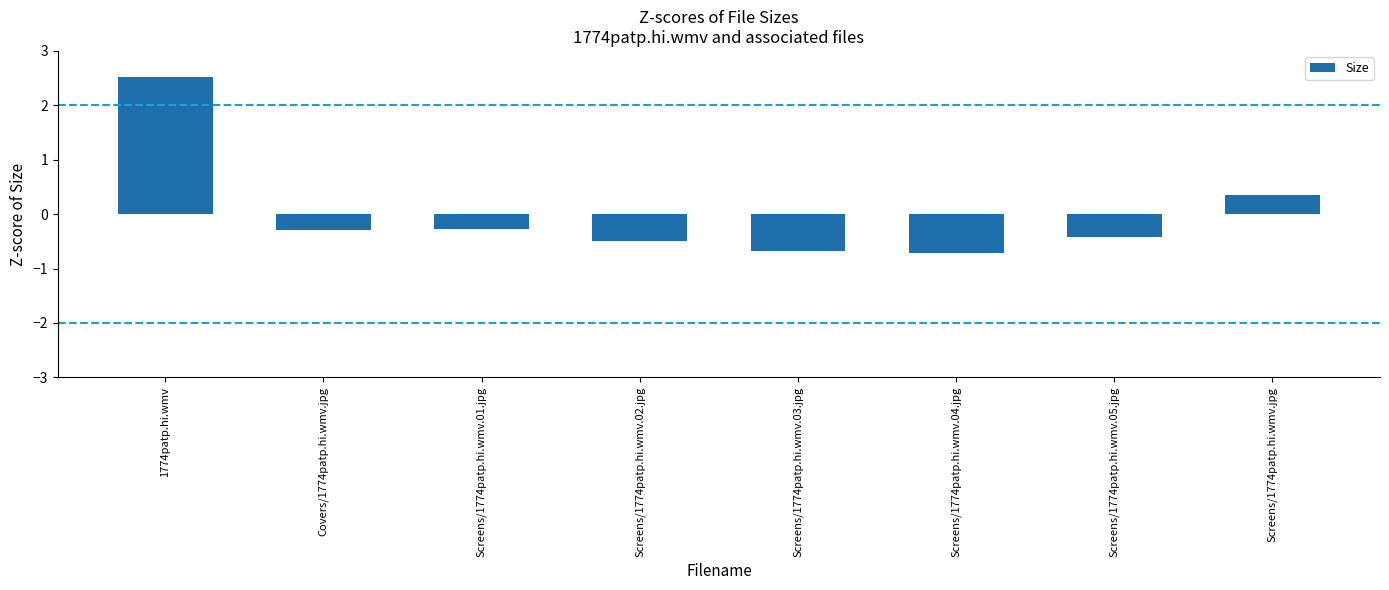

Reading left to right, list all the values displayed in this chart.

2.5	-0.3	-0.3	-0.5	-0.7	-0.7	-0.4	0.3